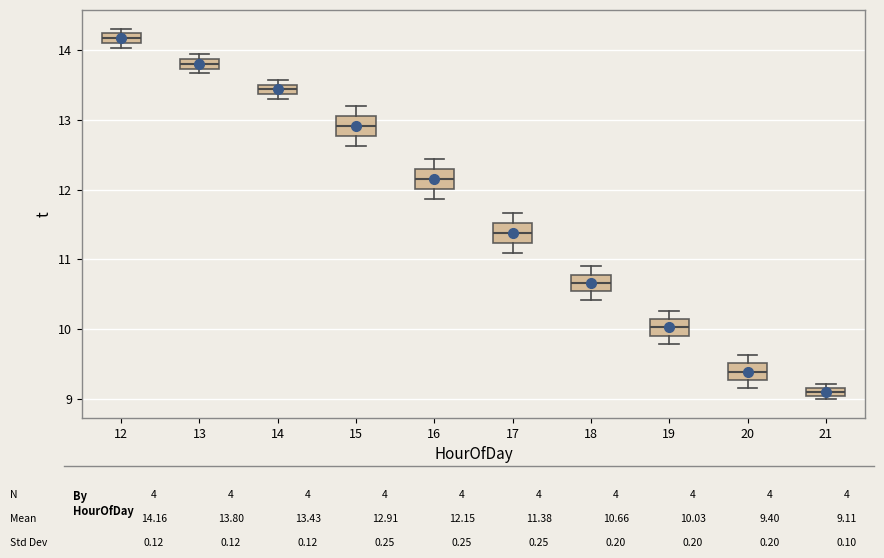

Which box's median line is the highest?

12